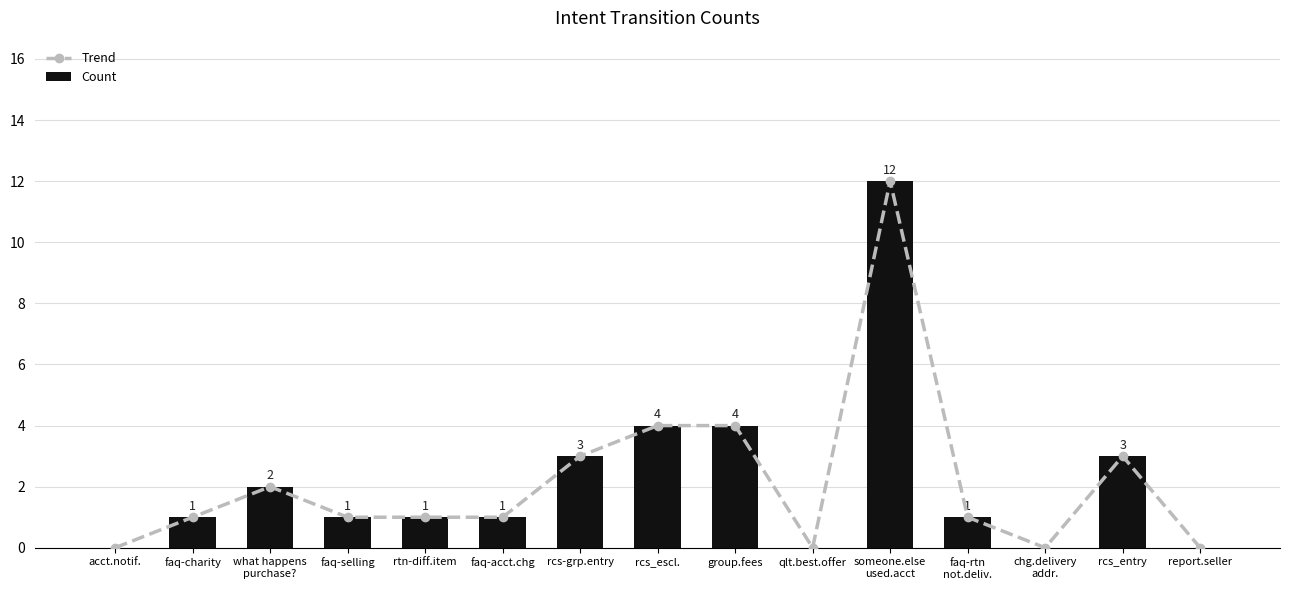

Reading left to right, list all the values displayed in this chart.

Trend: acct.notif.=0	faq-charity=1	what happens
purchase?=2	faq-selling=1	rtn-diff.item=1	faq-acct.chg=1	rcs-grp.entry=3	rcs_escl.=4	group.fees=4	qlt.best.offer=0	someone.else
used.acct=12	faq-rtn
not.deliv.=1	chg.delivery
addr.=0	rcs_entry=3	report.seller=0
Count: acct.notif.=0	faq-charity=1	what happens
purchase?=2	faq-selling=1	rtn-diff.item=1	faq-acct.chg=1	rcs-grp.entry=3	rcs_escl.=4	group.fees=4	qlt.best.offer=0	someone.else
used.acct=12	faq-rtn
not.deliv.=1	chg.delivery
addr.=0	rcs_entry=3	report.seller=0